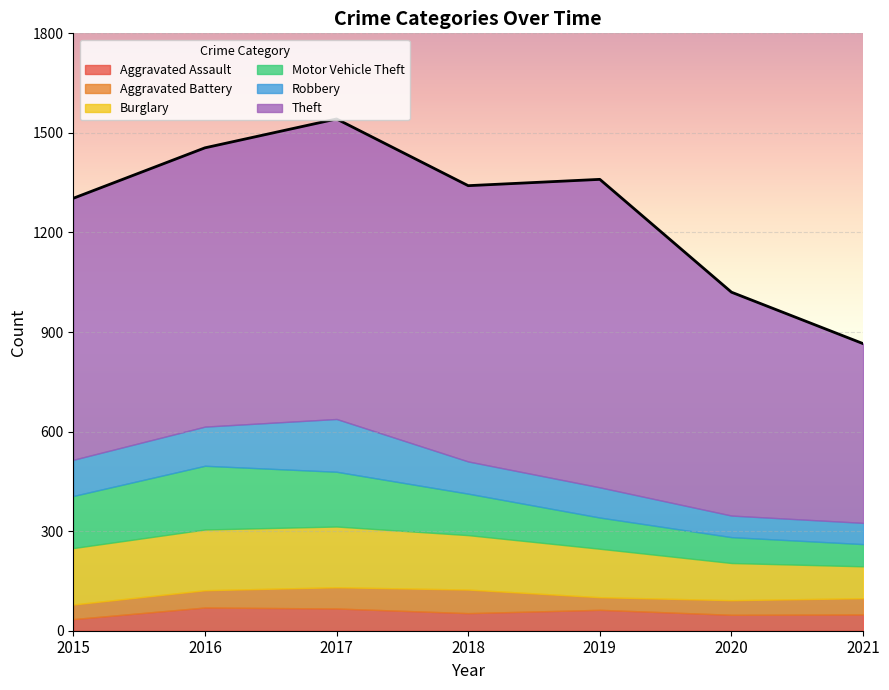

What is the sum of all Aggravated Battery values?

362